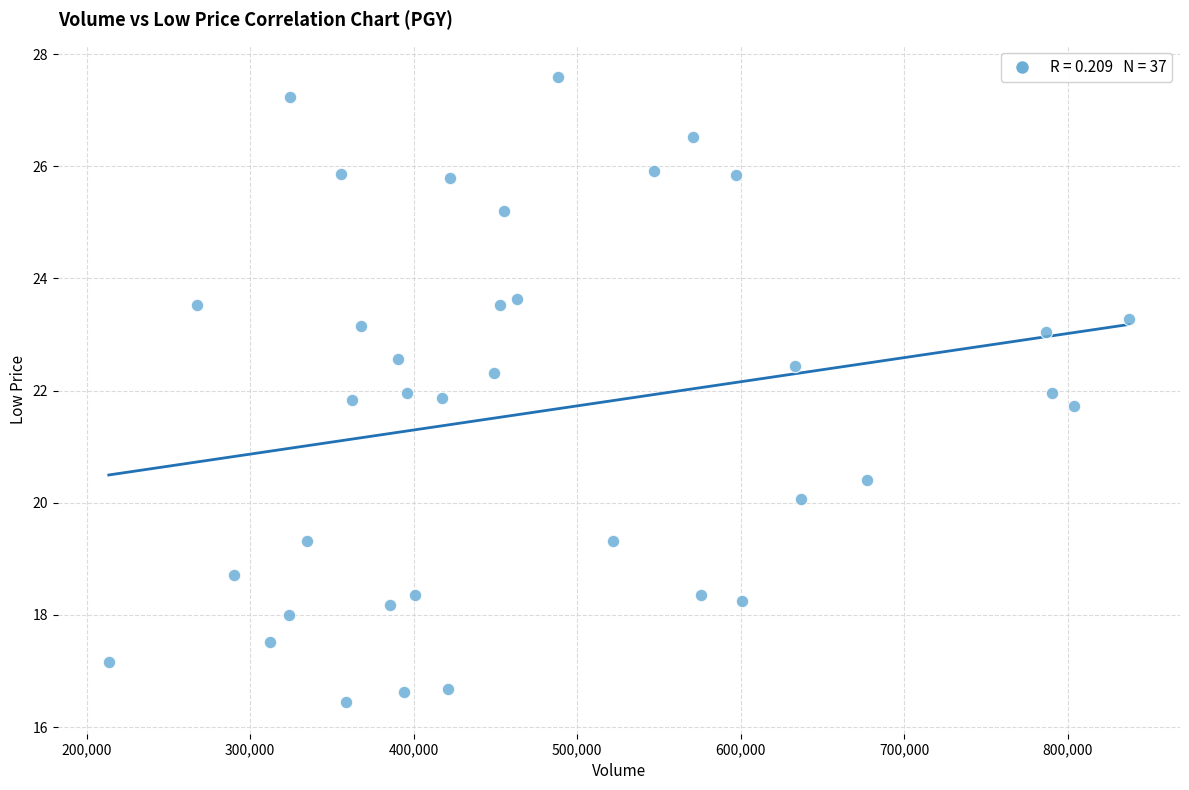

What is the range of X values (max minus min)?

624025.0